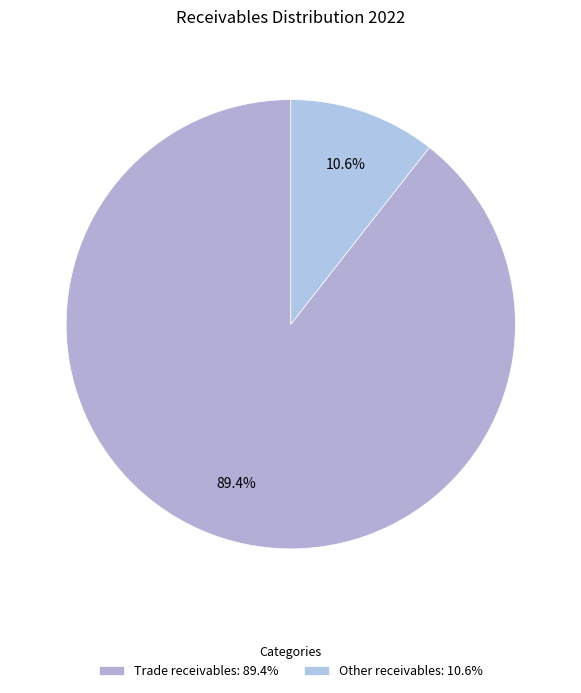

What percentage is NOT represented by Other receivables?

89.4%